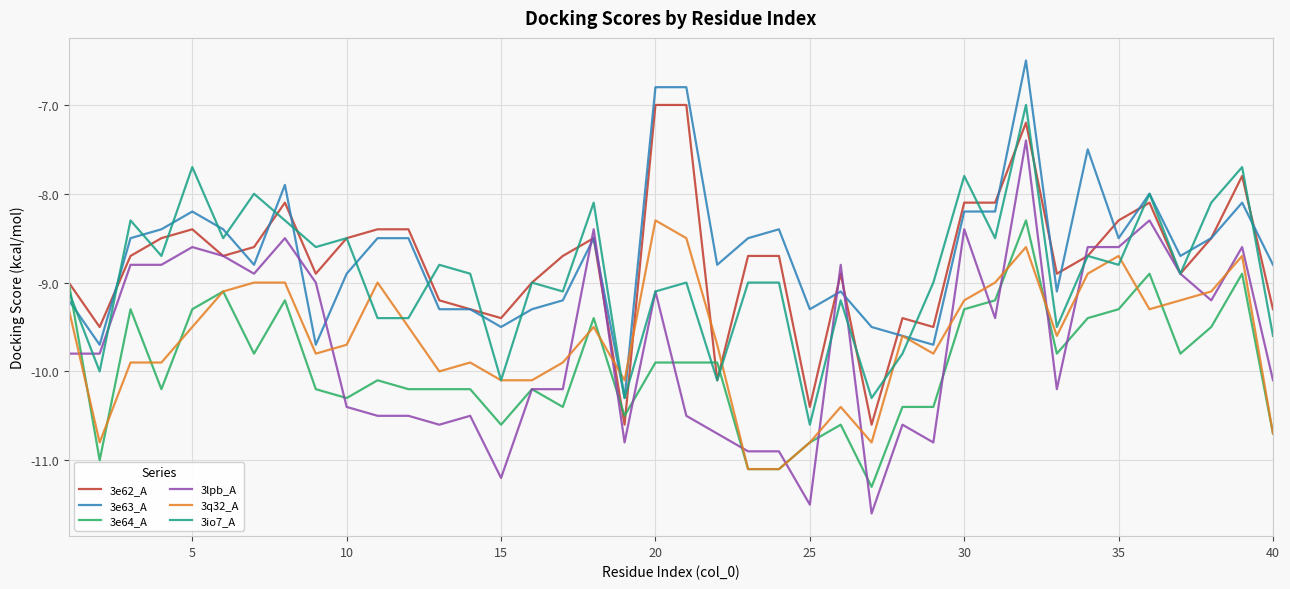

Which series has the widest spread of values?

3lpb_A